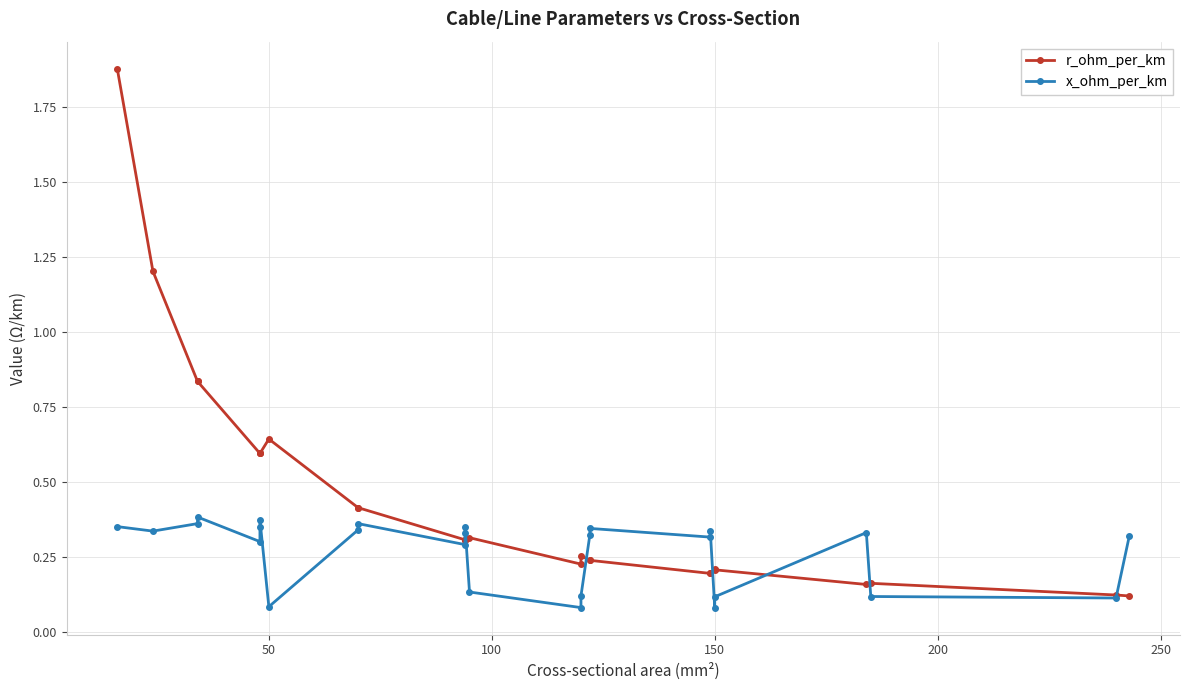

What is the spread (max minus min) of values at 50?

0.6